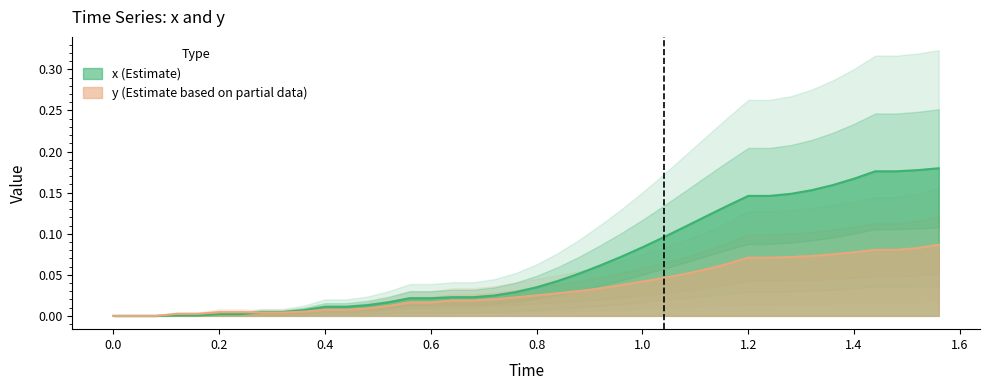

Which series has the largest range (max minus min)?

x